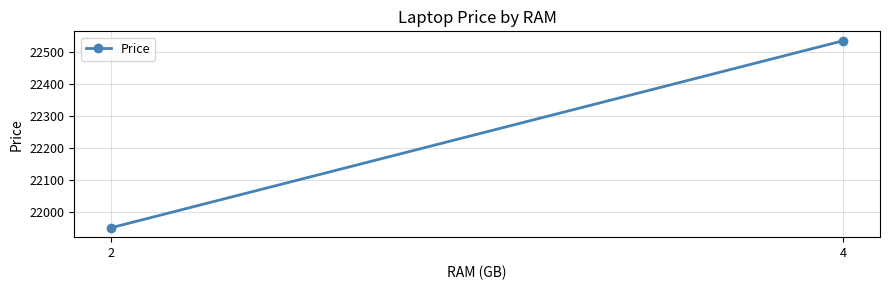

What is the sum of all values?

44484.4